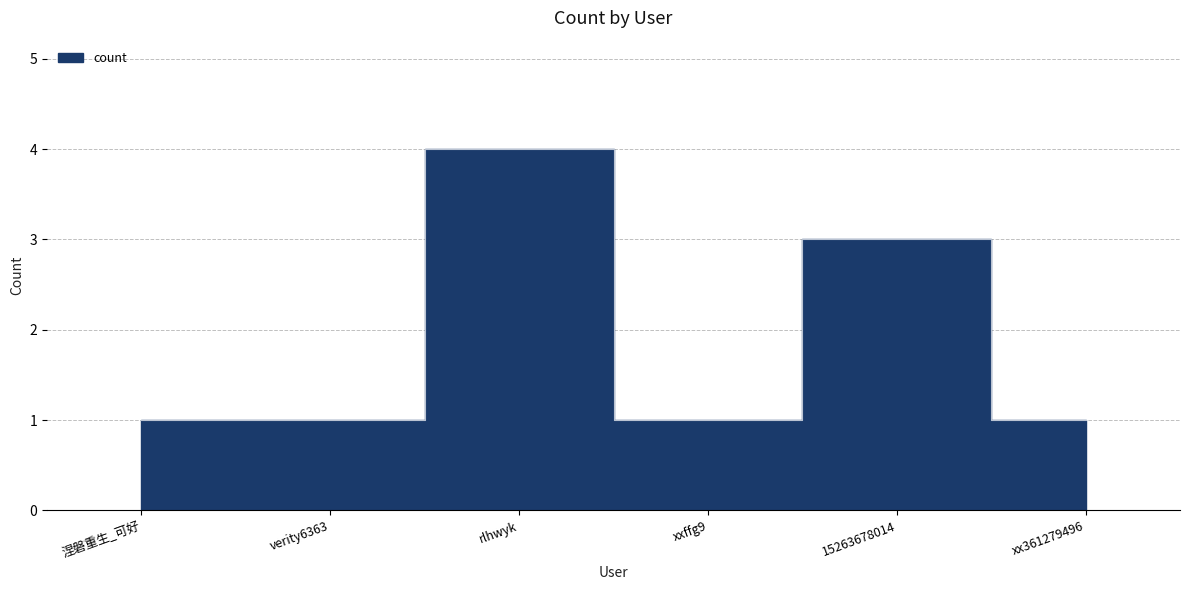

Which category has the highest value across all series?

rlhwyk